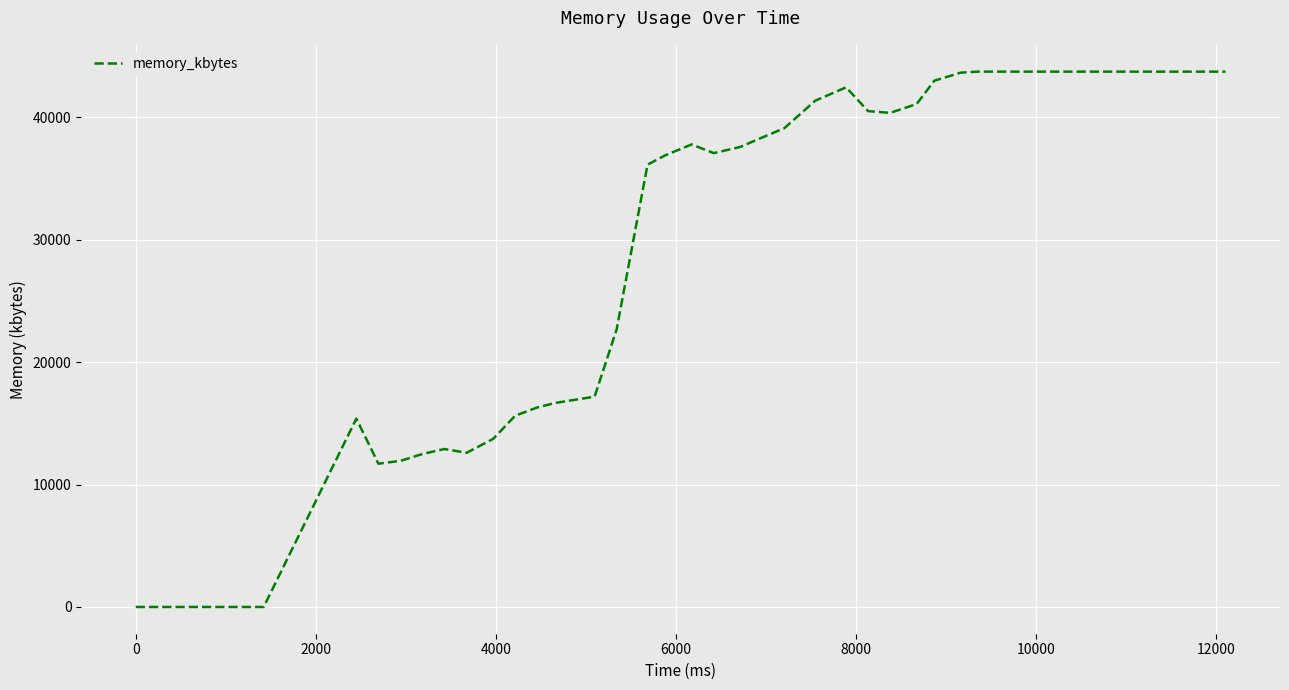

What is the difference between the maximum and minimum values?

43732